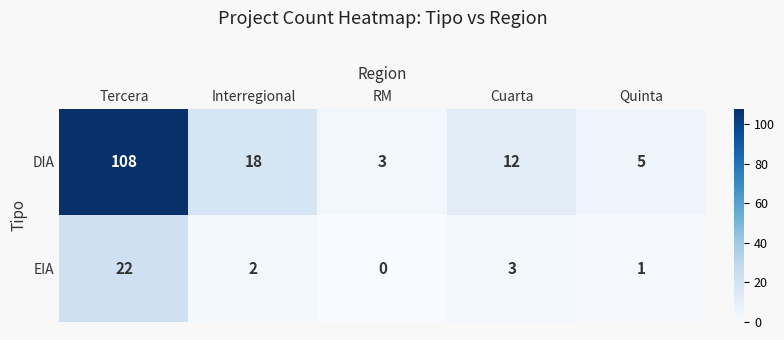

How many data points does each series have?

5